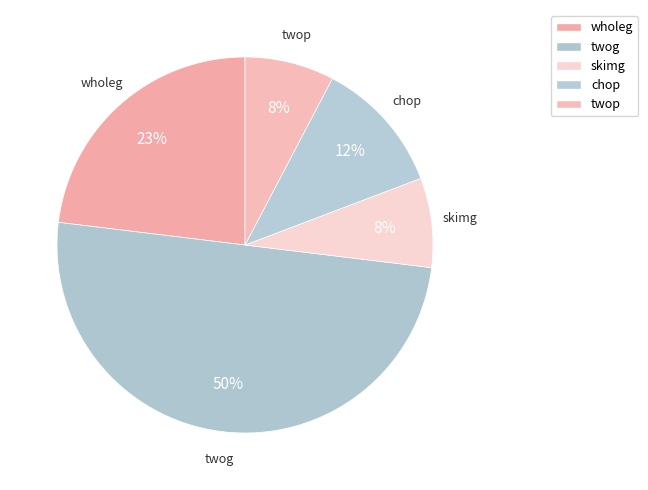

Which category has the smallest portion of the pie?

skimg